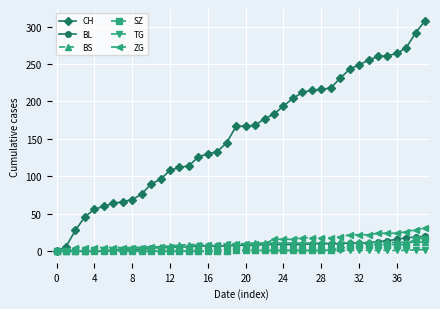

How many lines are shown in the chart?

6